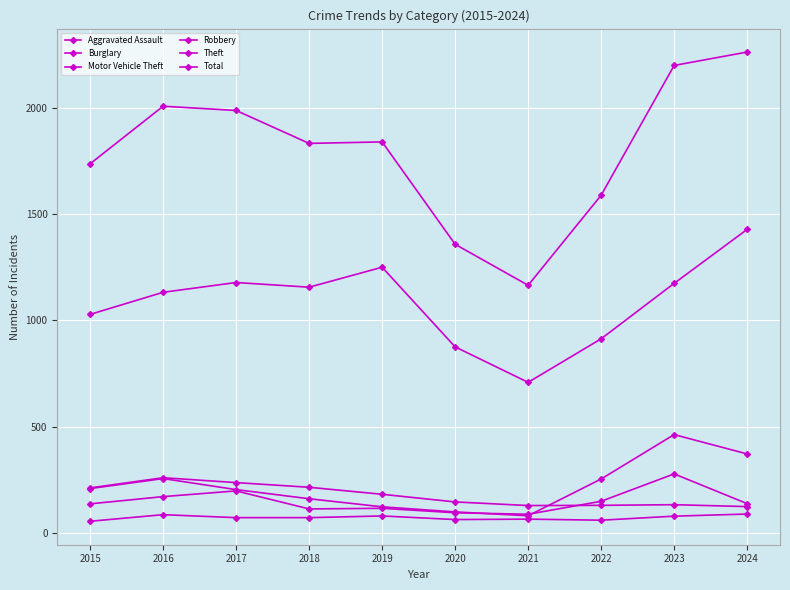

Does the chart have visible grid lines?

Yes